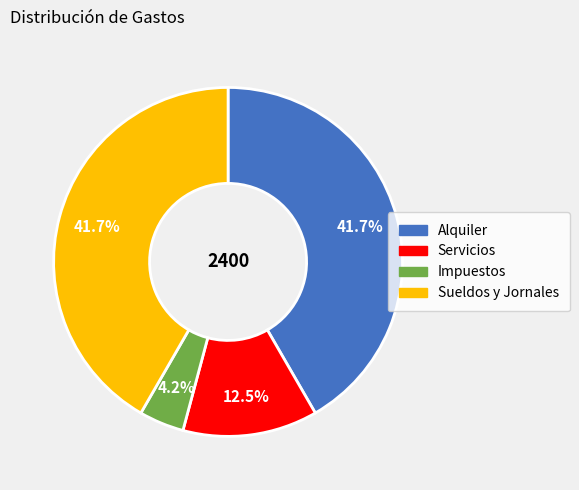

What is the smallest slice in the pie chart?

Impuestos